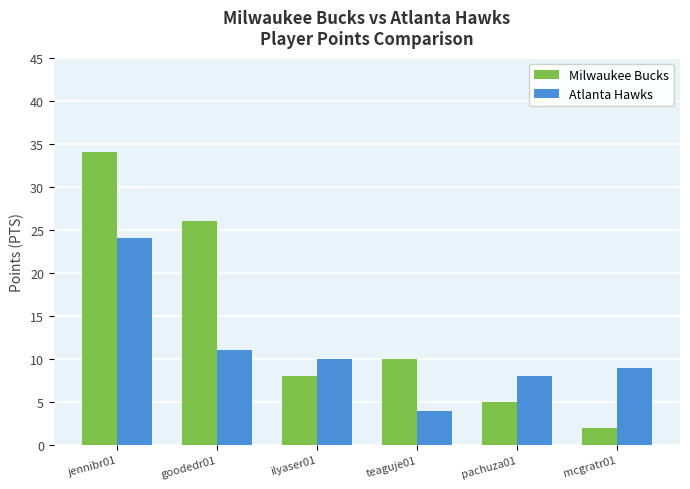

Does the chart contain any negative values?

No